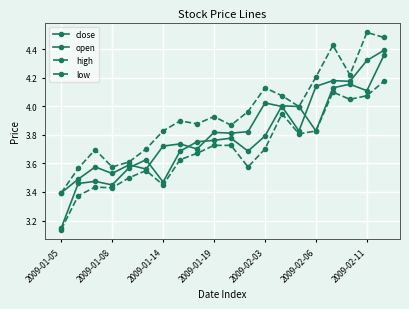

What is the sum of all high values?

78.9